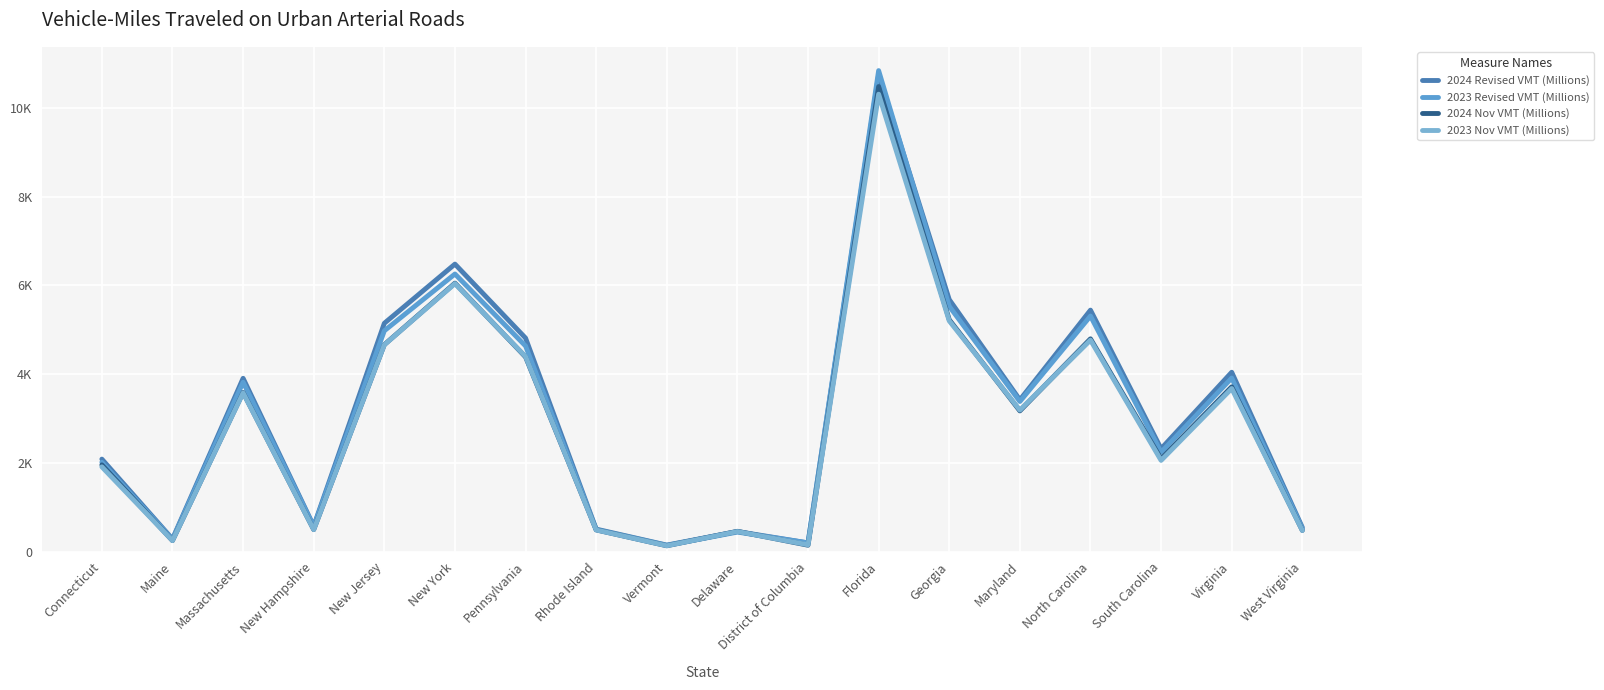

What is the minimum value shown in the chart?

130